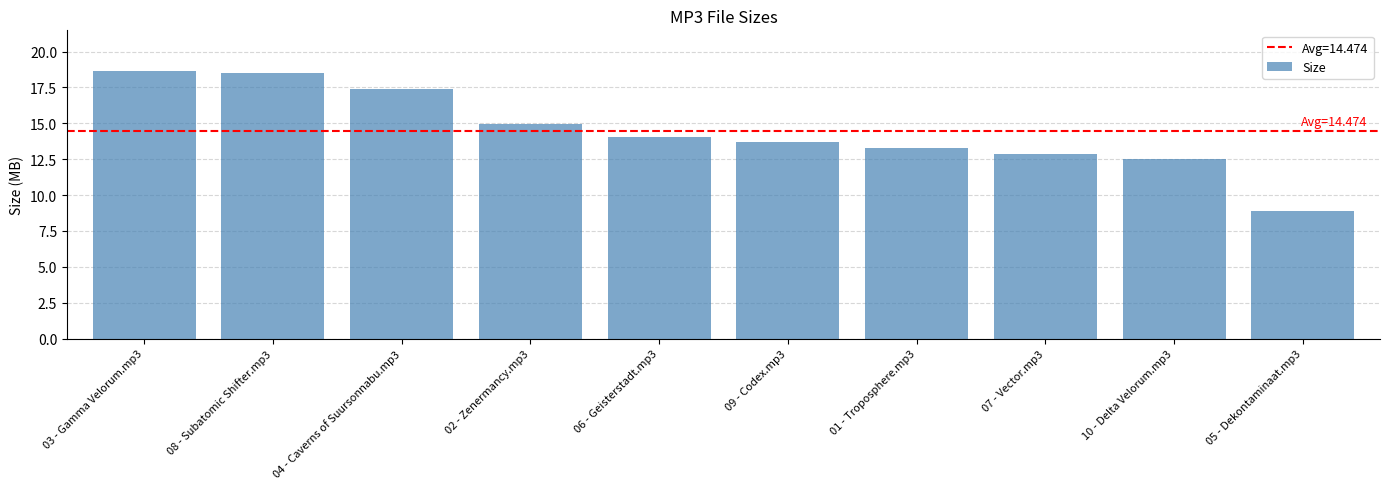

What is the change in value from 07 - Vector.mp3 to 05 - Dekontaminaat.mp3?

-4.0